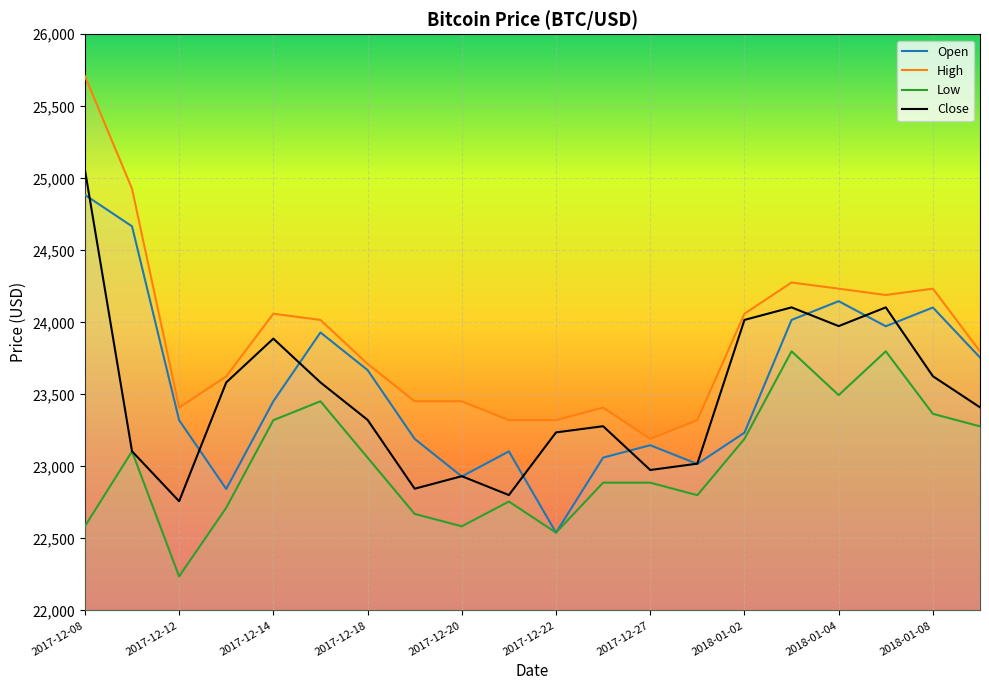

What is the label of the 11th point from the right?

2017-12-21